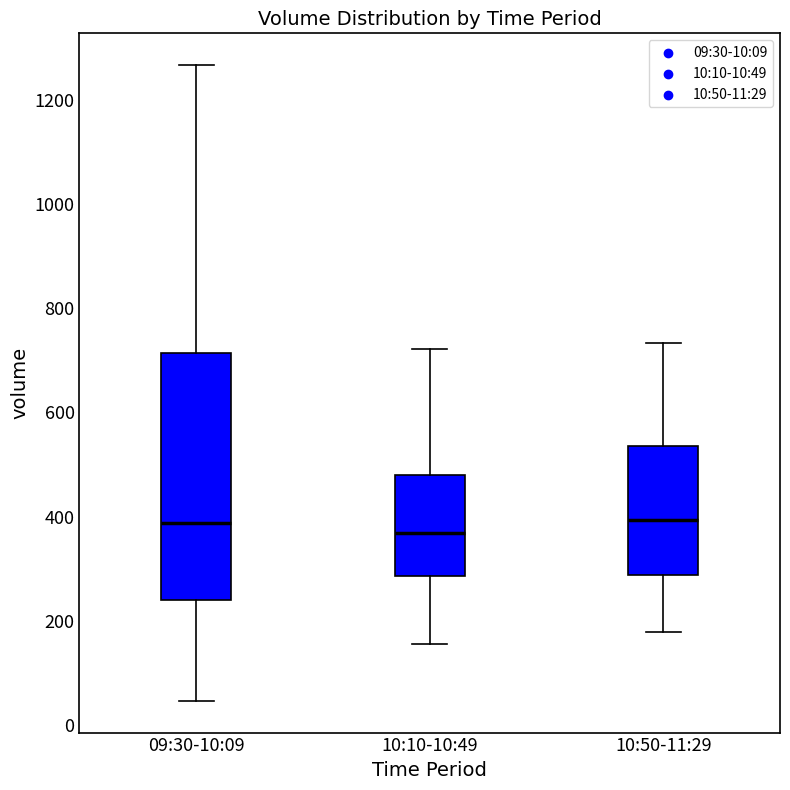

Comparing the boxes themselves (not the whiskers), which one is the tallest?

09:30-10:09